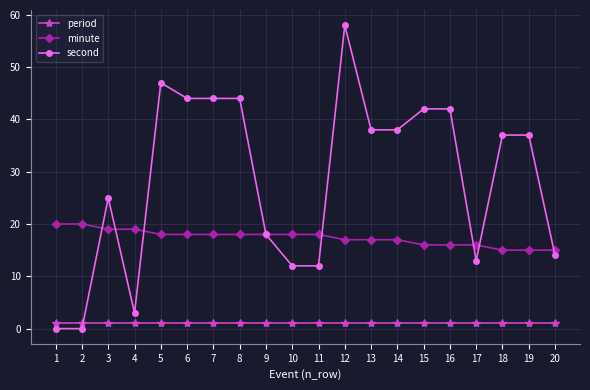

Which series changed the most between 6 and 12?

second